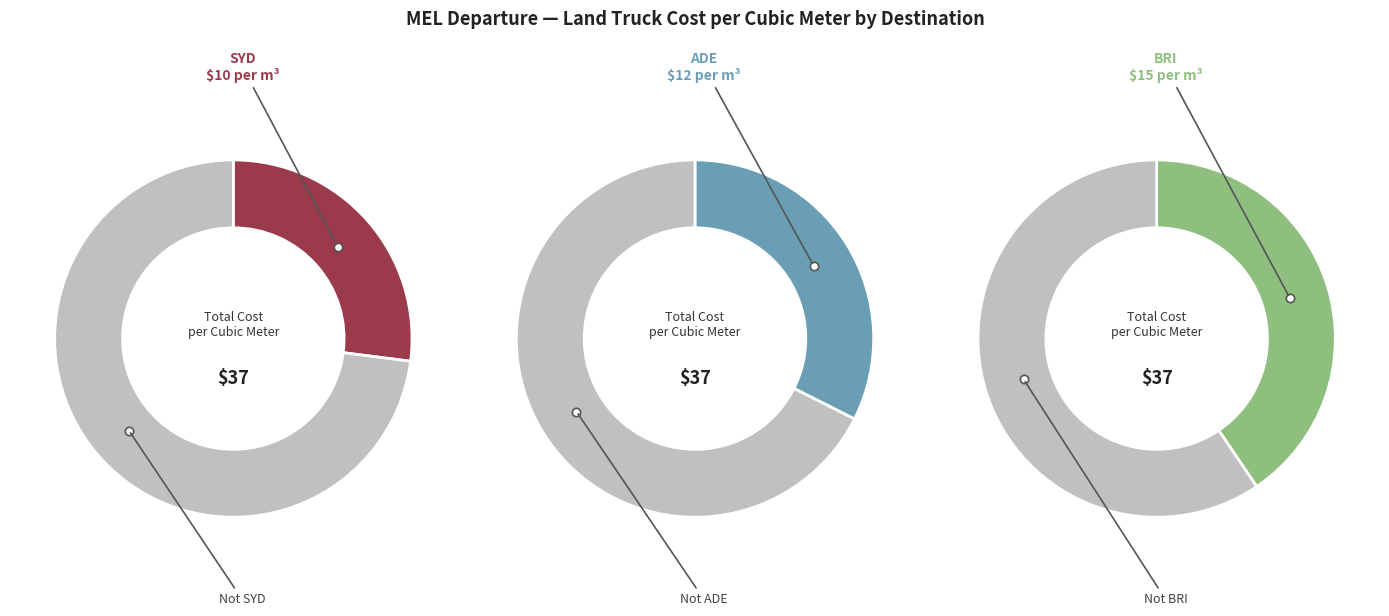

Which slice is the largest?

BRI